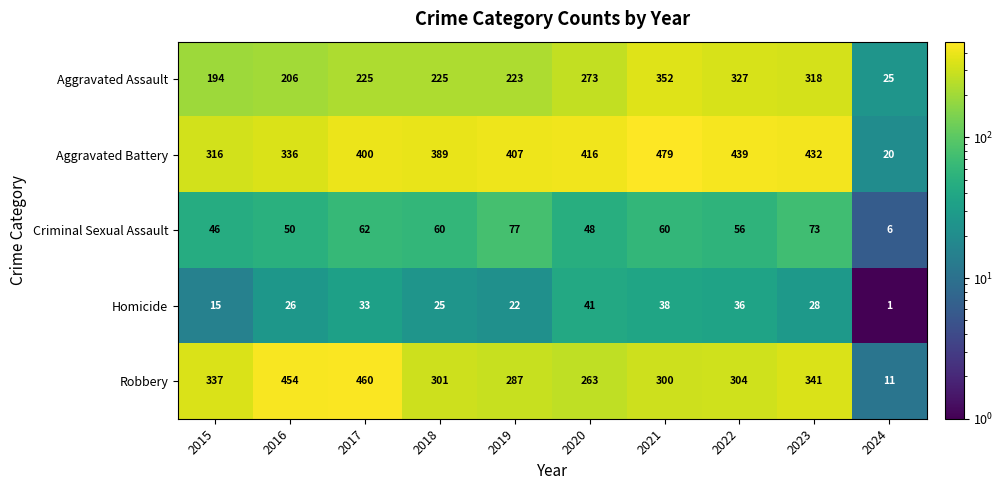

What is the difference between the maximum and minimum values in the Aggravated Battery series?

459